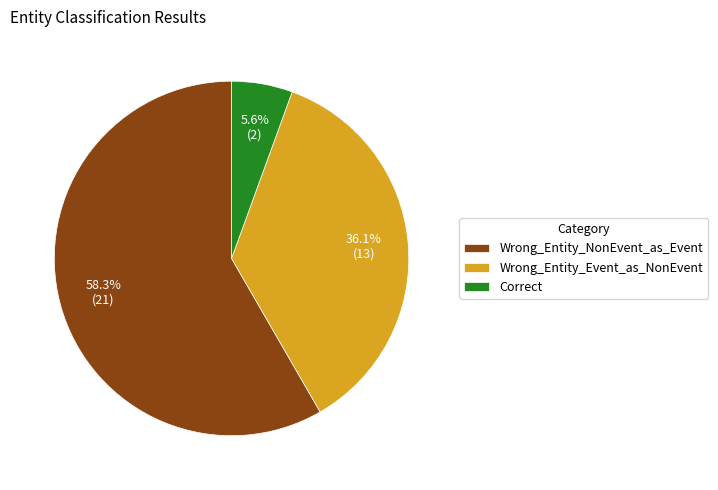

To the nearest percent, what is the difference between the largest and smallest slice percentages?

53%